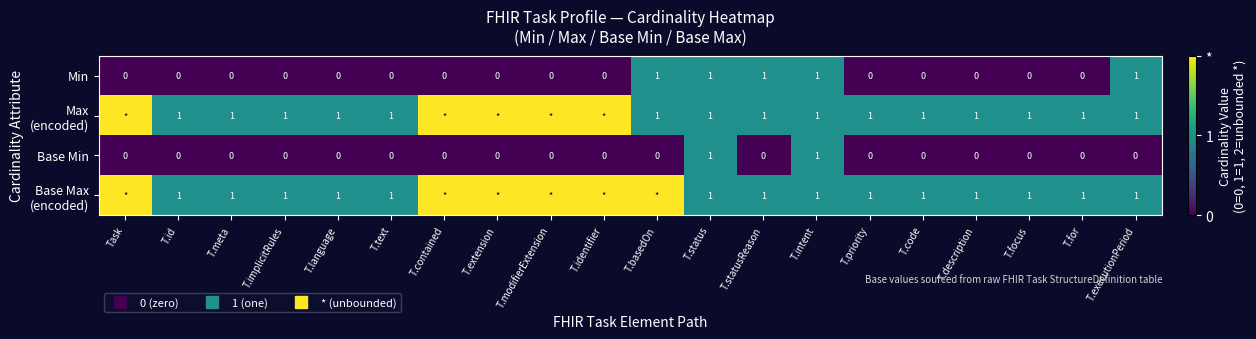

How many Max (encoded) values are between 1 and 2?

20